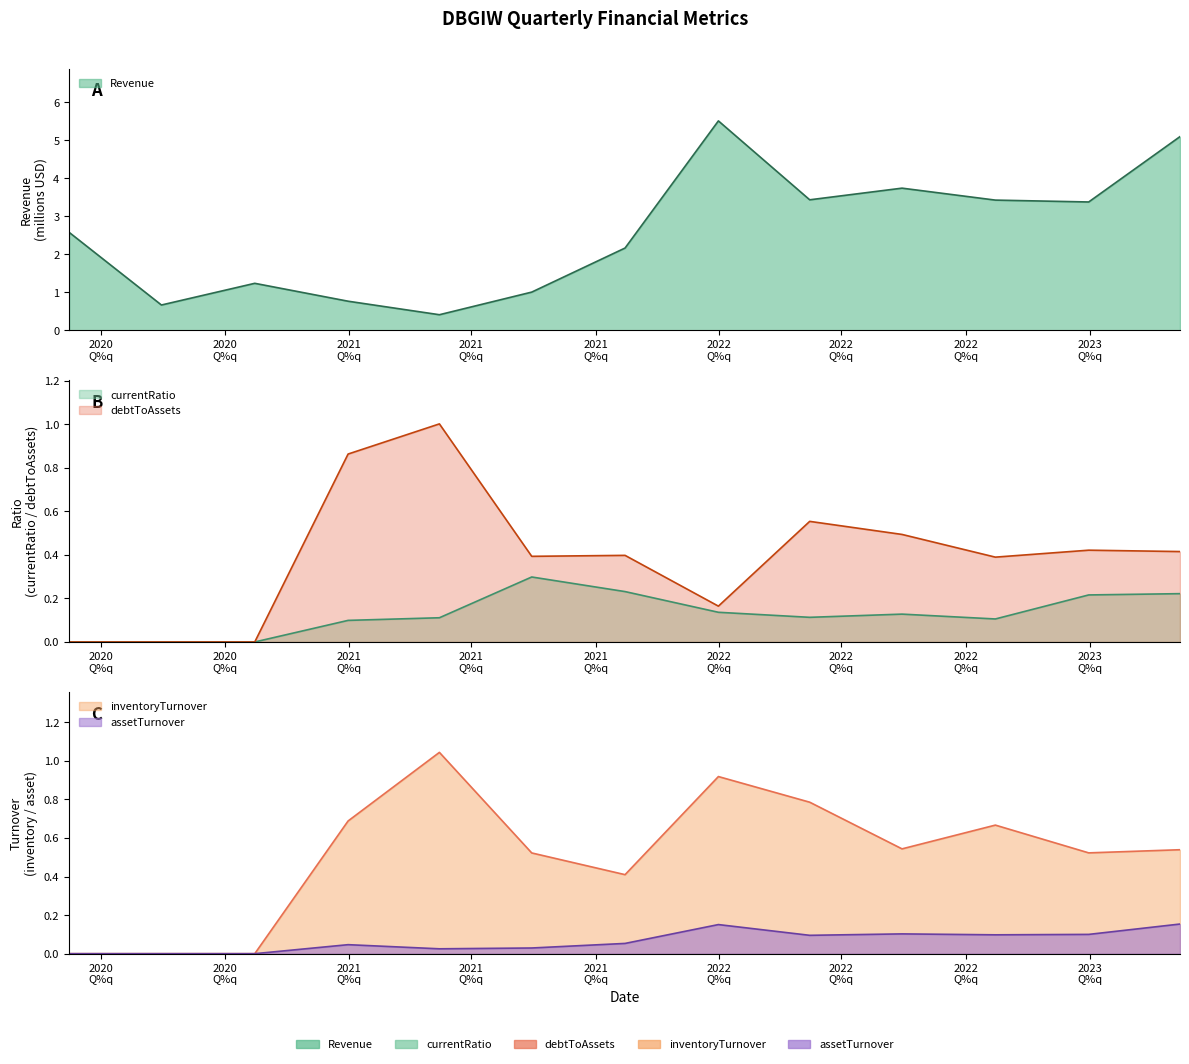

The value of assetTurnover at 2021Q2 is 0.0. True or false?

True